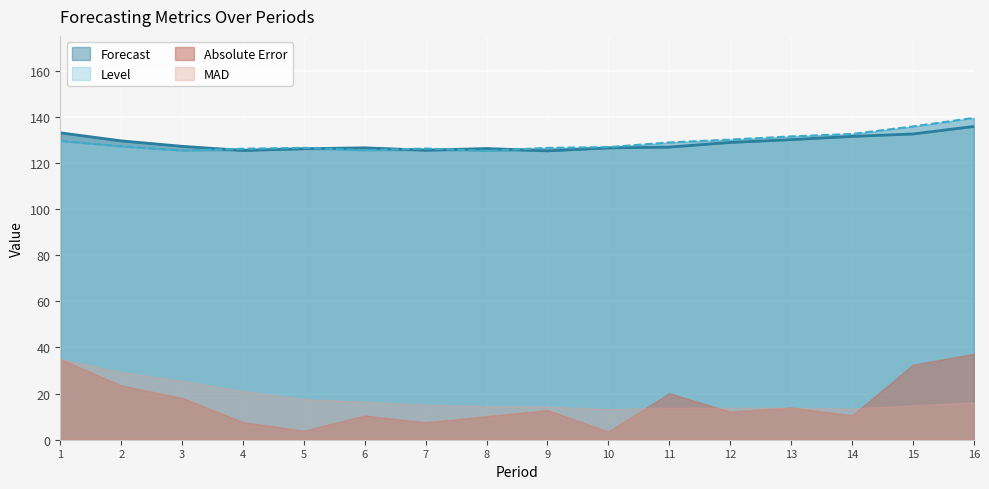

Which series has the largest total across all categories?

Level